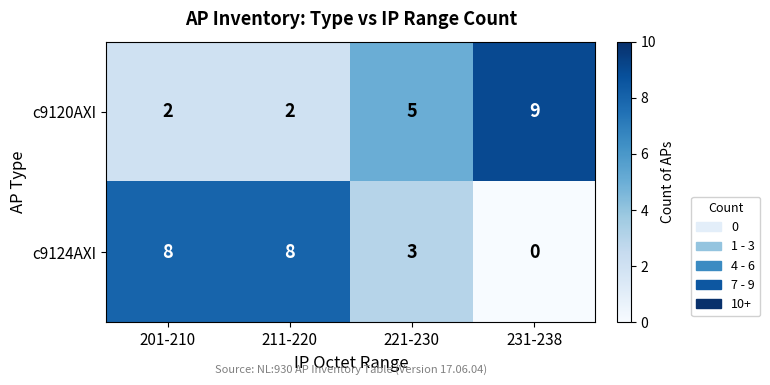

Rank the series at 221-230 from highest to lowest value.

c9120AXI, c9124AXI